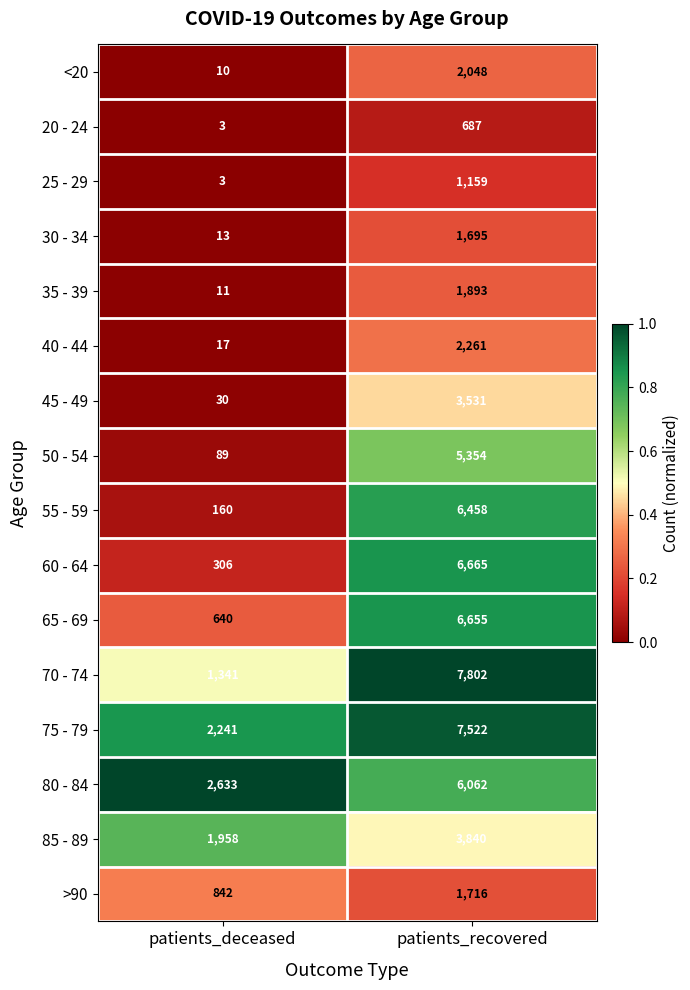

Which series has the widest spread of values?

70 - 74